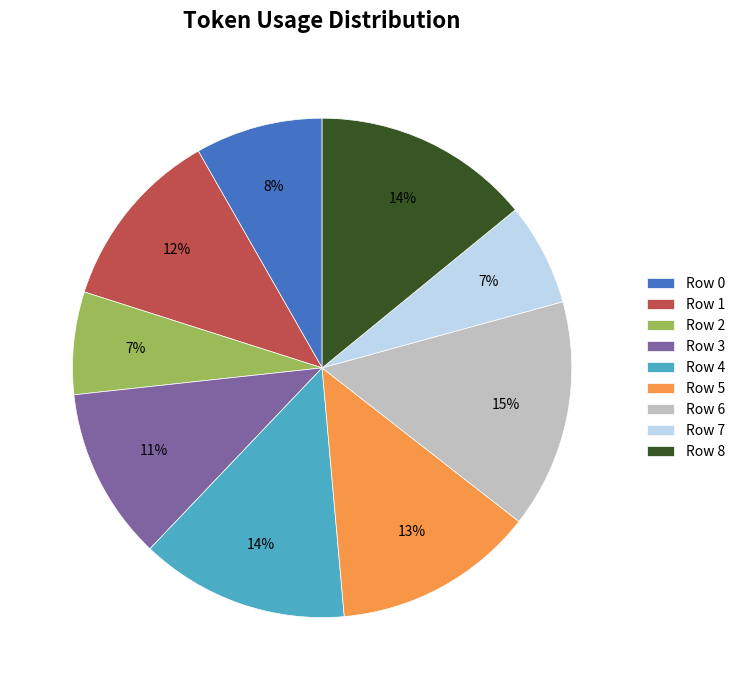

What is the largest slice in the pie chart?

Row 6